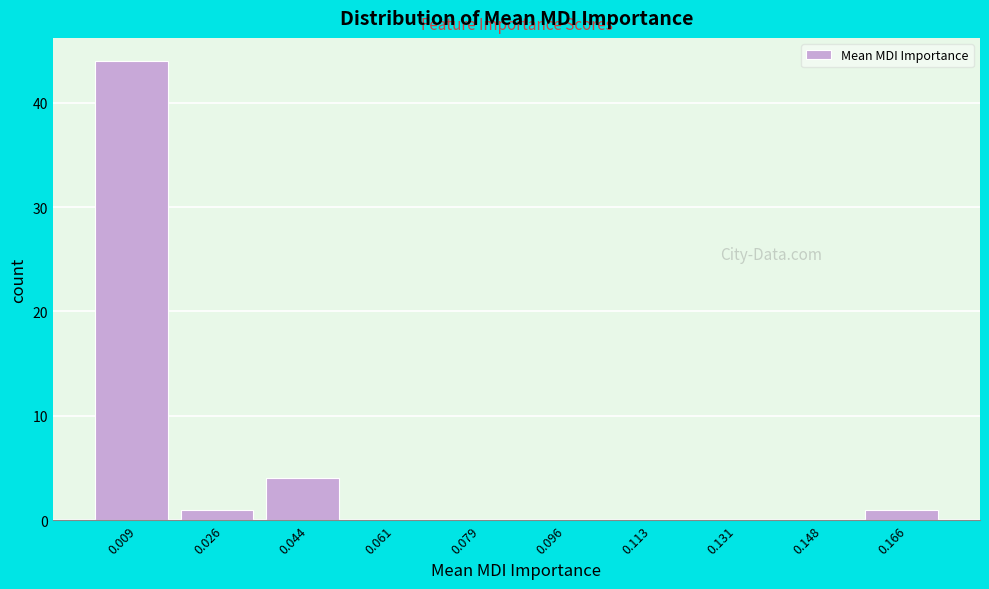

Reading left to right, list every bar in this chart as the range it spans on the x-axis followed by its height. Neither the bar edges nor the heights are printed on the chart, so give them approximately, as read against the axes.

0.000 to 0.018: 44
0.018 to 0.034: 1
0.034 to 0.052: 4
0.052 to 0.070: 0
0.070 to 0.088: 0
0.088 to 0.104: 0
0.104 to 0.122: 0
0.122 to 0.140: 0
0.140 to 0.158: 0
0.158 to 0.174: 1